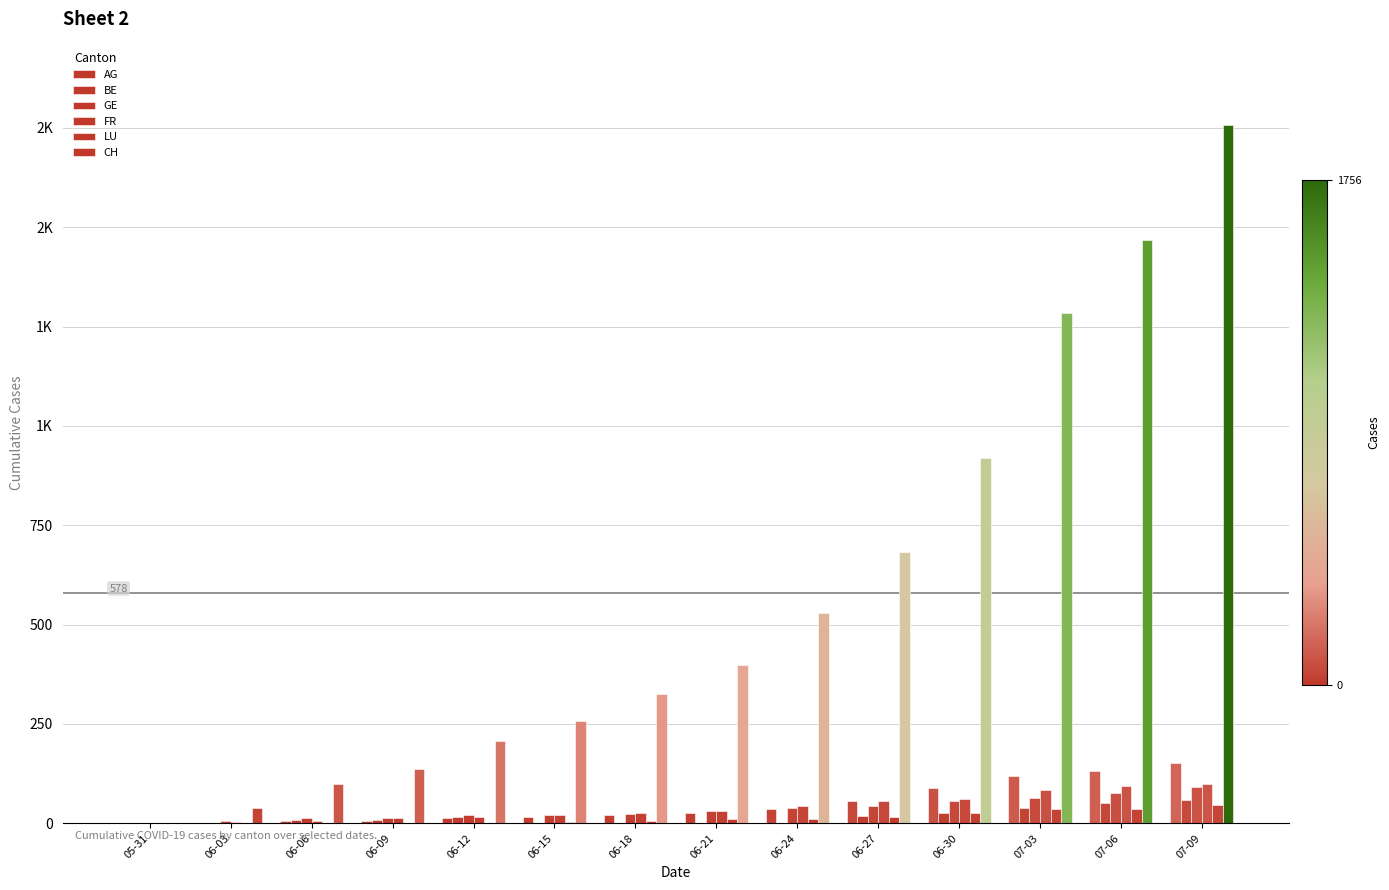

Reading left to right, list all the values displayed in this chart.

AG: 05-31=0	06-03=1	06-06=5	06-09=7	06-12=13	06-15=17	06-18=21	06-21=26	06-24=35	06-27=55	06-30=88	07-03=120	07-06=132	07-09=153
BE: 05-31=0	06-03=2	06-06=8	06-09=9	06-12=17	06-15=0	06-18=0	06-21=0	06-24=0	06-27=19	06-30=27	07-03=39	07-06=52	07-09=59
GE: 05-31=0	06-03=6	06-06=13	06-09=14	06-12=20	06-15=22	06-18=23	06-21=31	06-24=38	06-27=43	06-30=56	07-03=64	07-06=76	07-09=92
FR: 05-31=0	06-03=3	06-06=7	06-09=13	06-12=16	06-15=22	06-18=26	06-21=32	06-24=44	06-27=56	06-30=61	07-03=84	07-06=94	07-09=100
LU: 05-31=0	06-03=0	06-06=0	06-09=1	06-12=1	06-15=3	06-18=6	06-21=10	06-24=12	06-27=17	06-30=27	07-03=35	07-06=37	07-09=46
CH: 05-31=0	06-03=38	06-06=100	06-09=136	06-12=206	06-15=258	06-18=325	06-21=399	06-24=528	06-27=682	06-30=918	07-03=1283	07-06=1467	07-09=1756